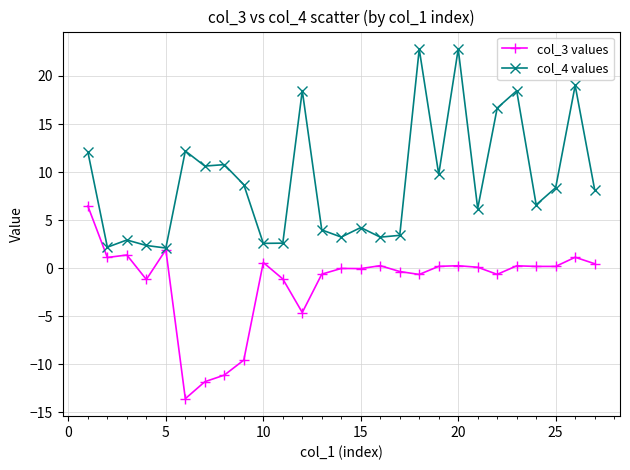

True or false: col_4 values has more than 0 interior local peaks.

True